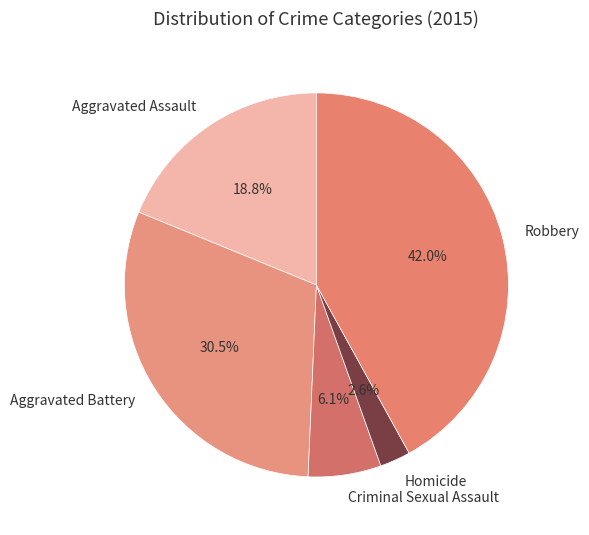

Approximately how many times larger is the value at Aggravated Assault compared to Aggravated Battery?

0.6